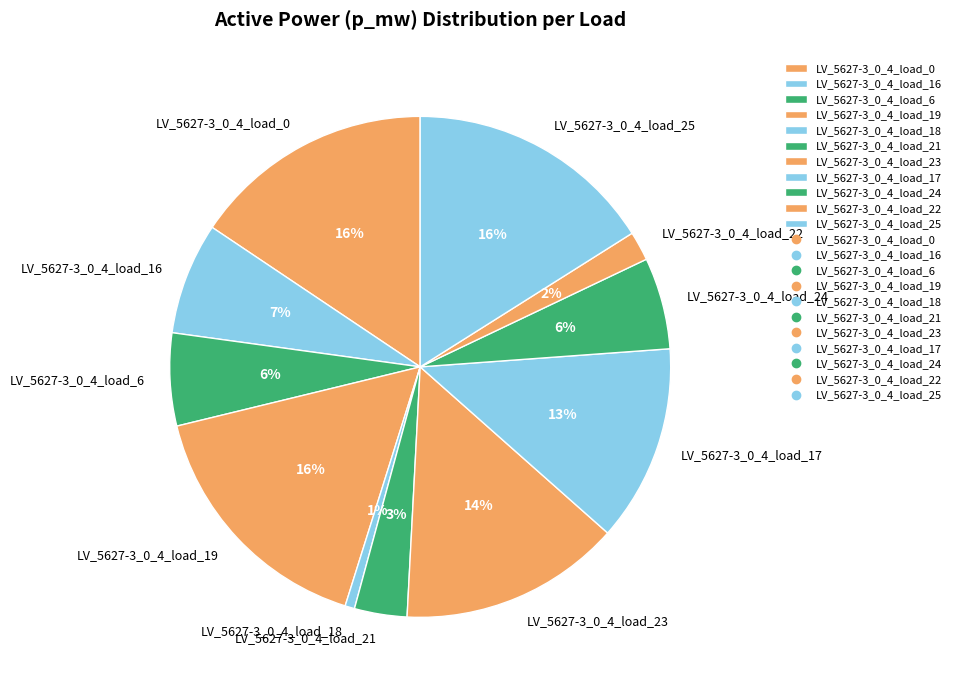

To the nearest percent, what is the combined percentage of LV_5627-3_0_4_load_16 and LV_5627-3_0_4_load_24?

13%